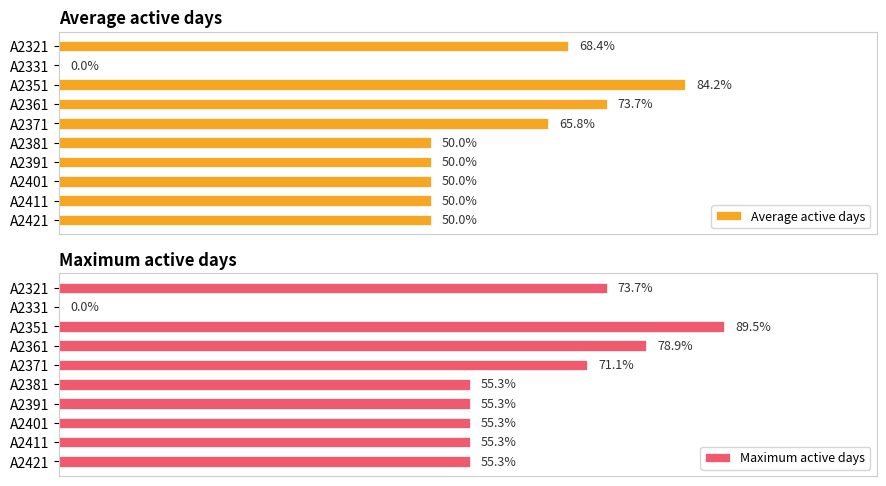

Are the bars horizontal?

Yes